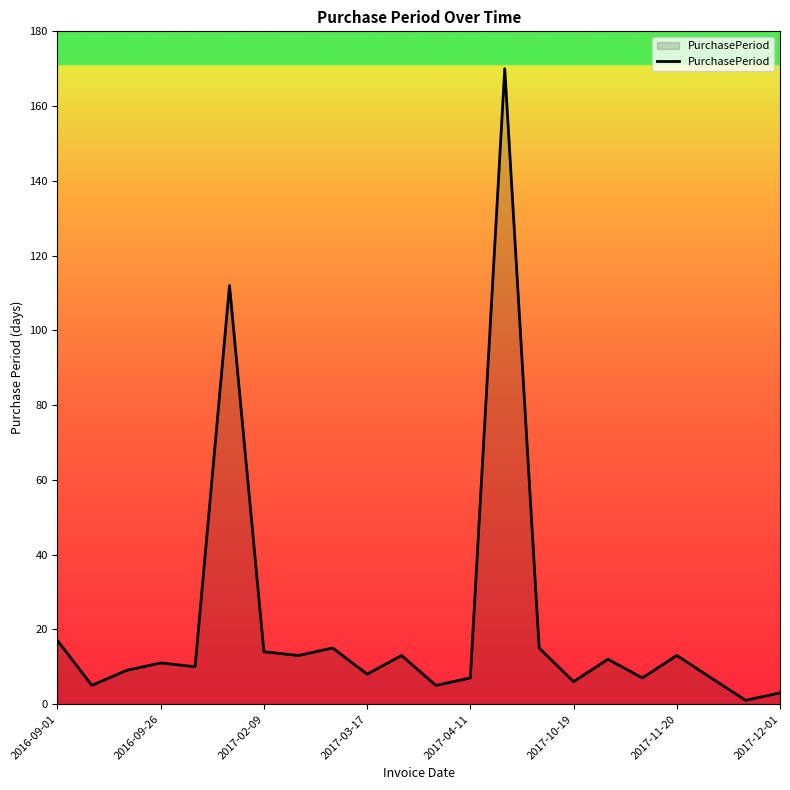

What is the greatest value displayed?

170